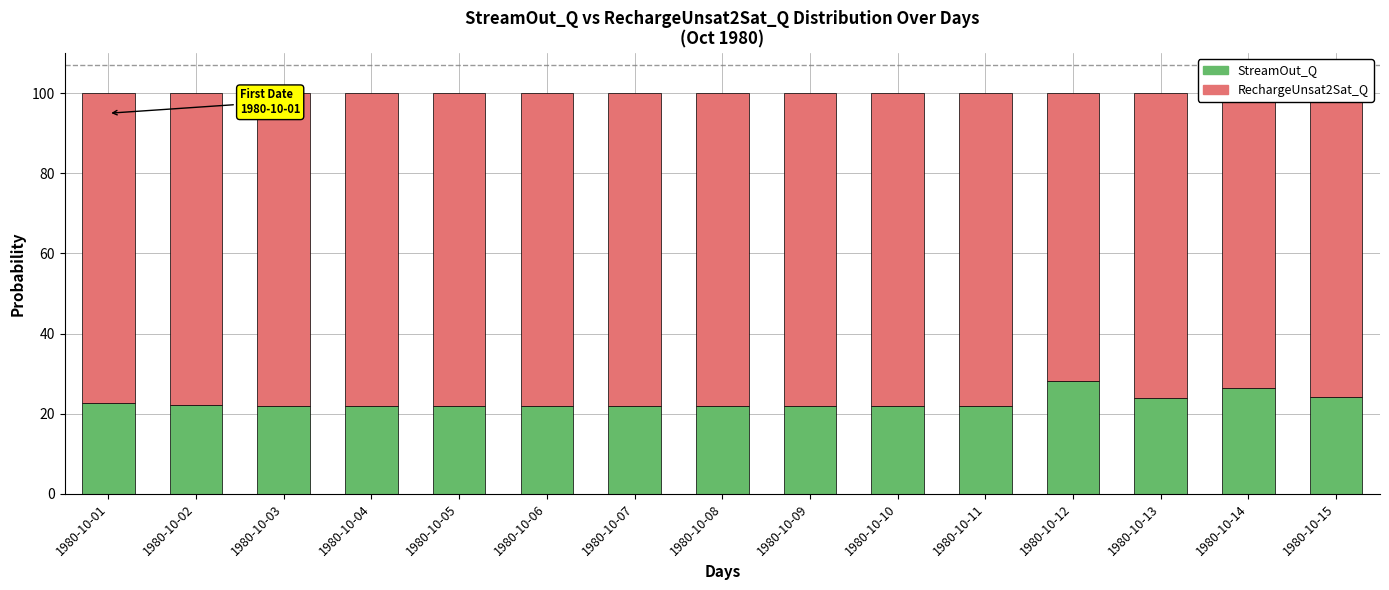

True or false: StreamOut_Q has a value of 26.3 at 1980-10-14.

True